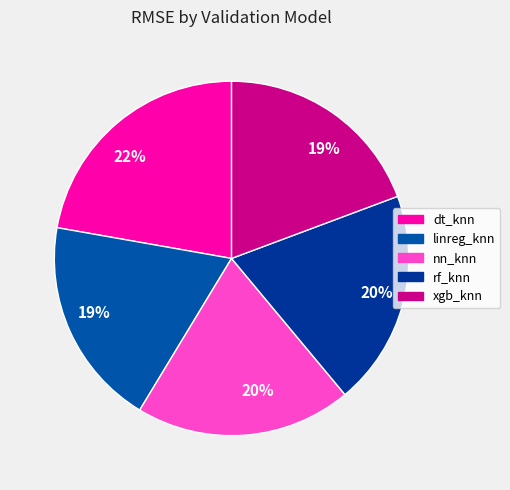

To the nearest percent, what is the average slice percentage?

20%